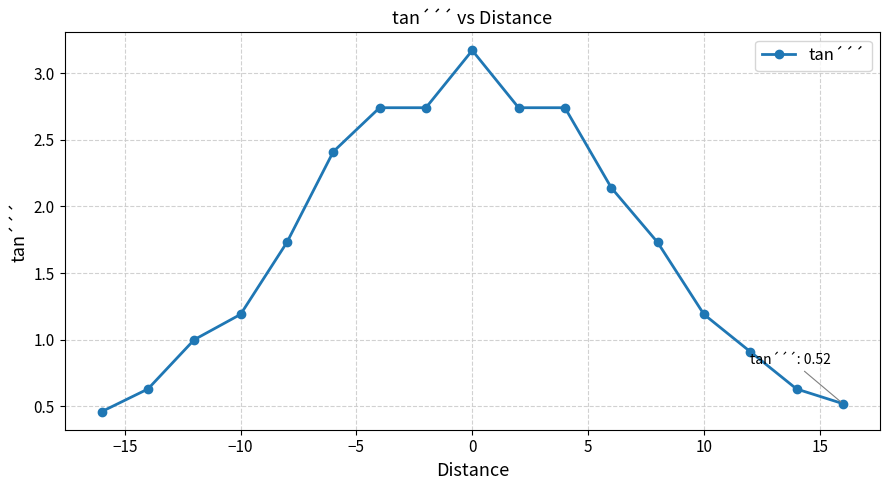

True or false: there are more than 0 points higher than both neighbors.

True